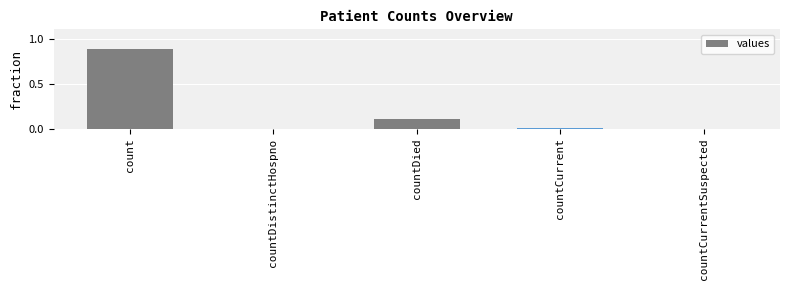

Which has a higher value, countDistinctHospno or countDied?

countDied